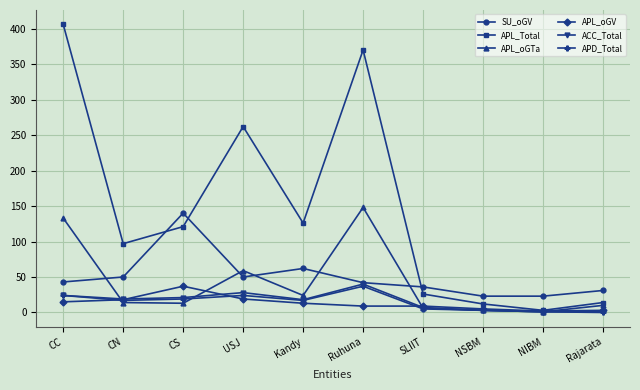

What is the highest value of the APL_oGV series?

37